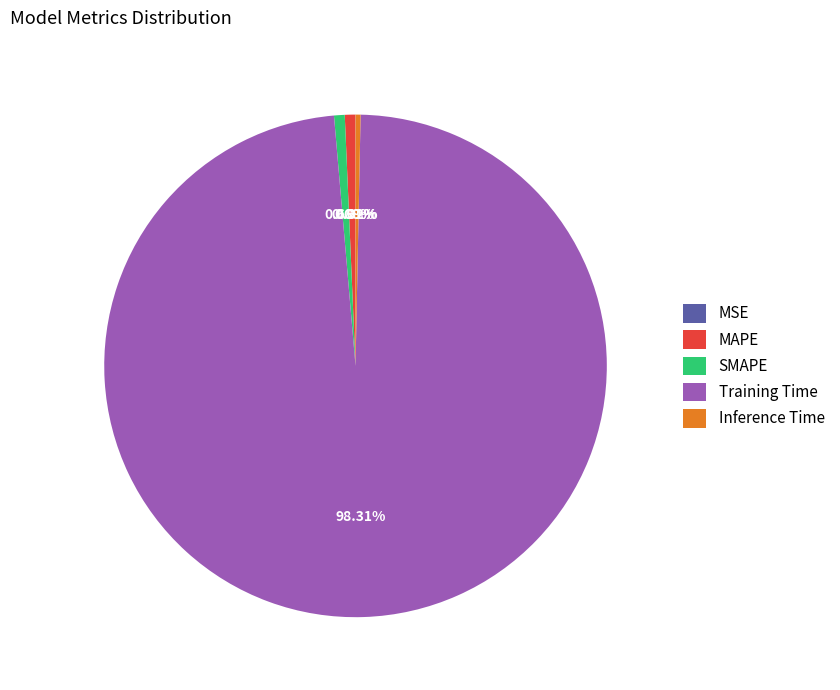

Do Training Time and MAPE together represent more than half of the pie?

Yes